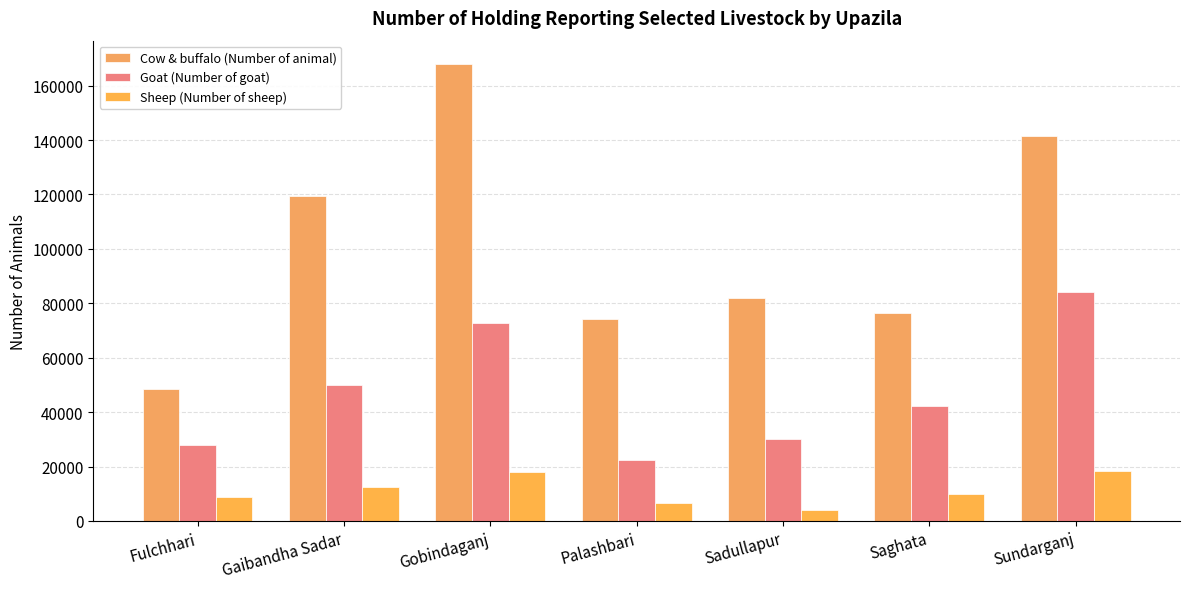

What is the sum of the Cow & buffalo (Number of animal) values at Gaibandha Sadar and Gobindaganj?

287417